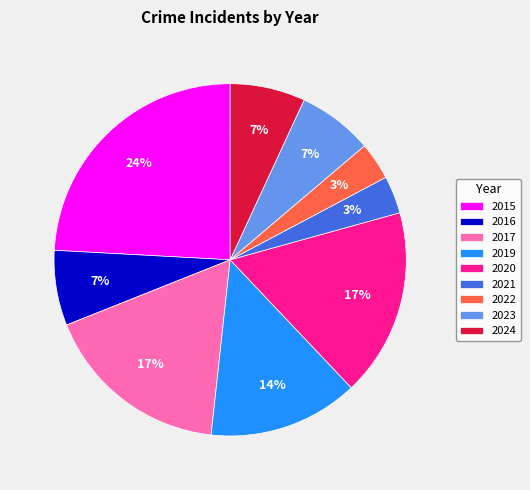

To the nearest percent, what is the difference between the 2024 and 2015 slice percentages?

17%